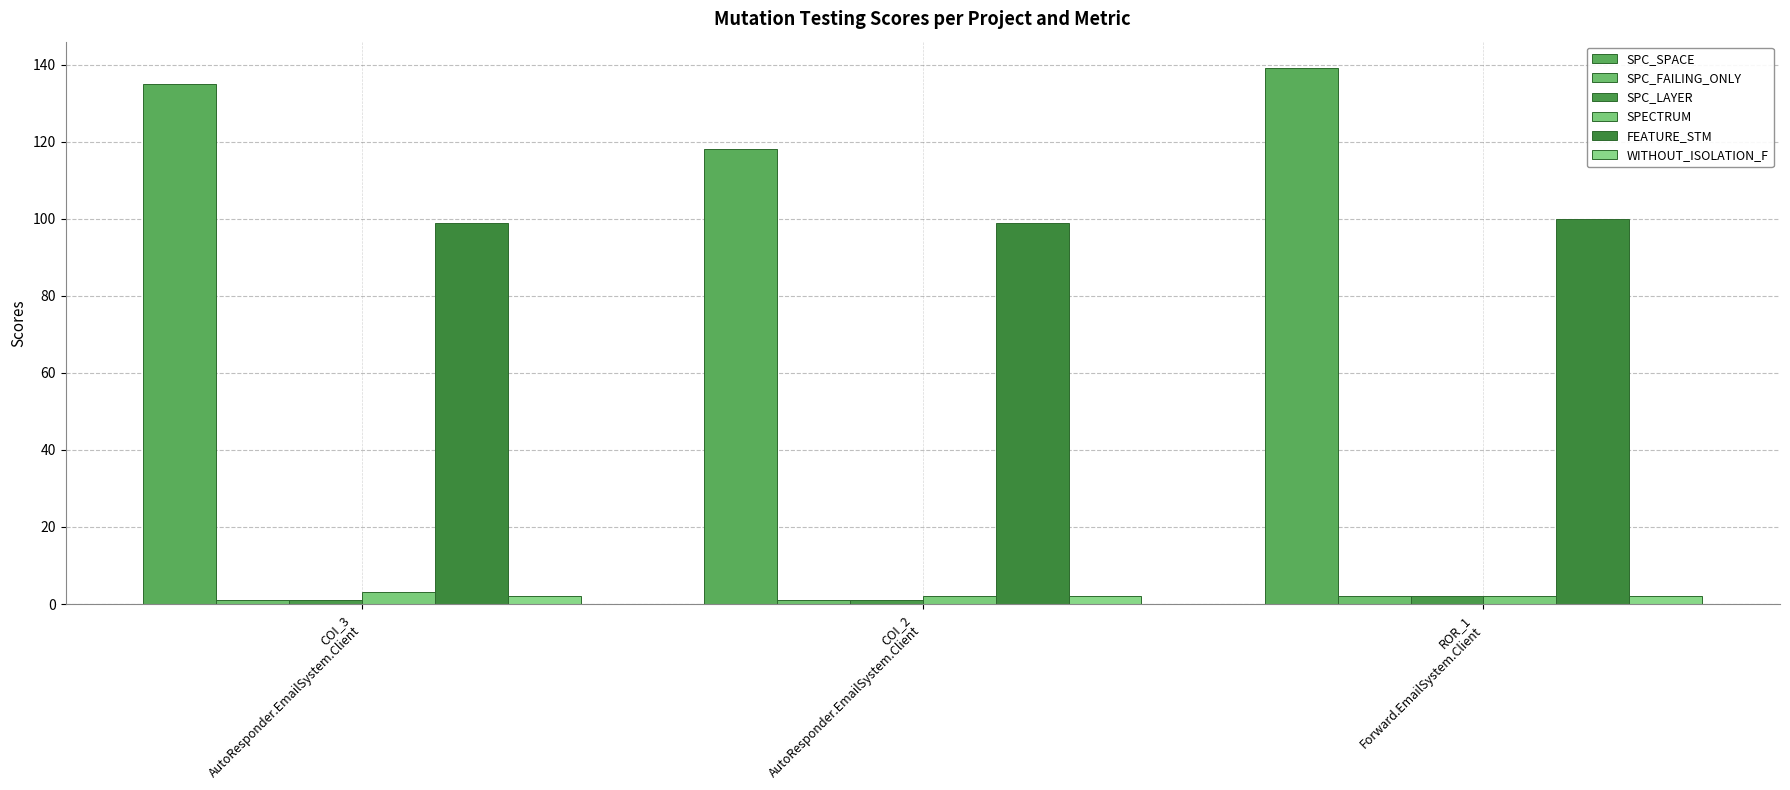

What is the maximum value shown in the chart?

139